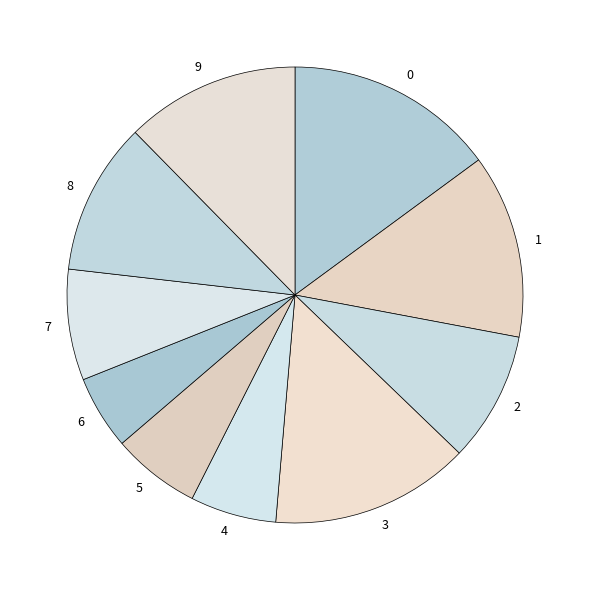

Between 7 and 5, which is larger?

7